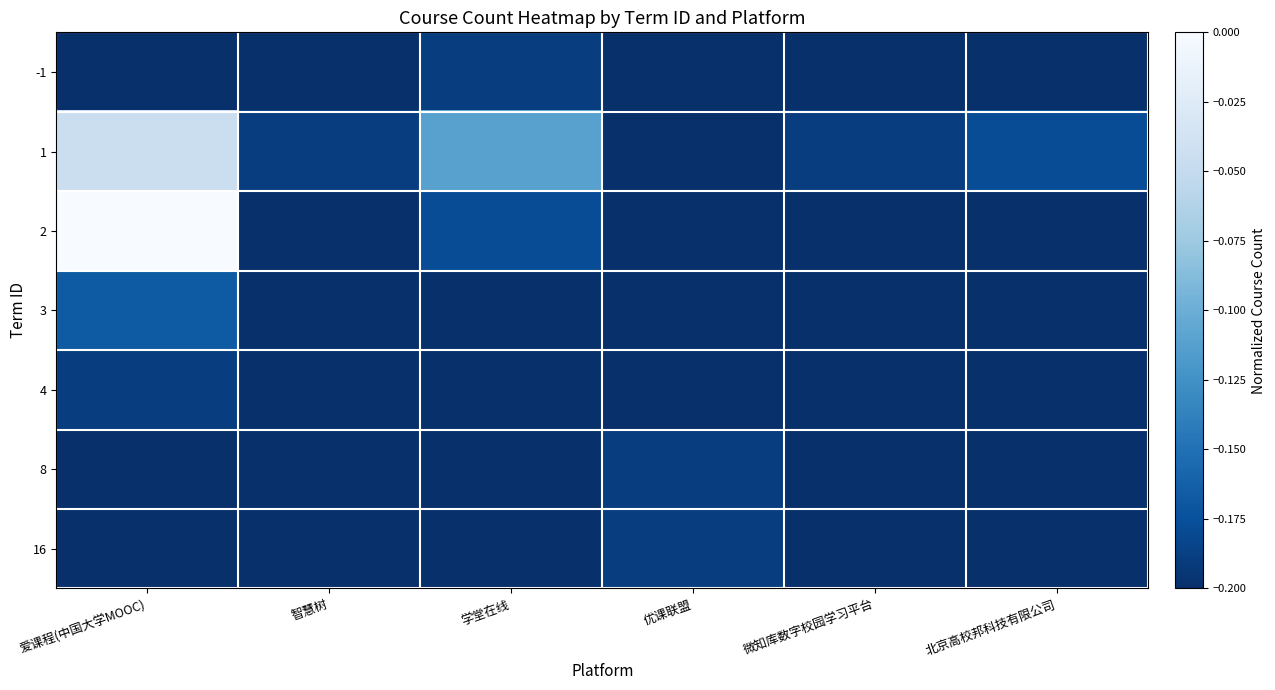

What is the smallest value displayed?

-0.2